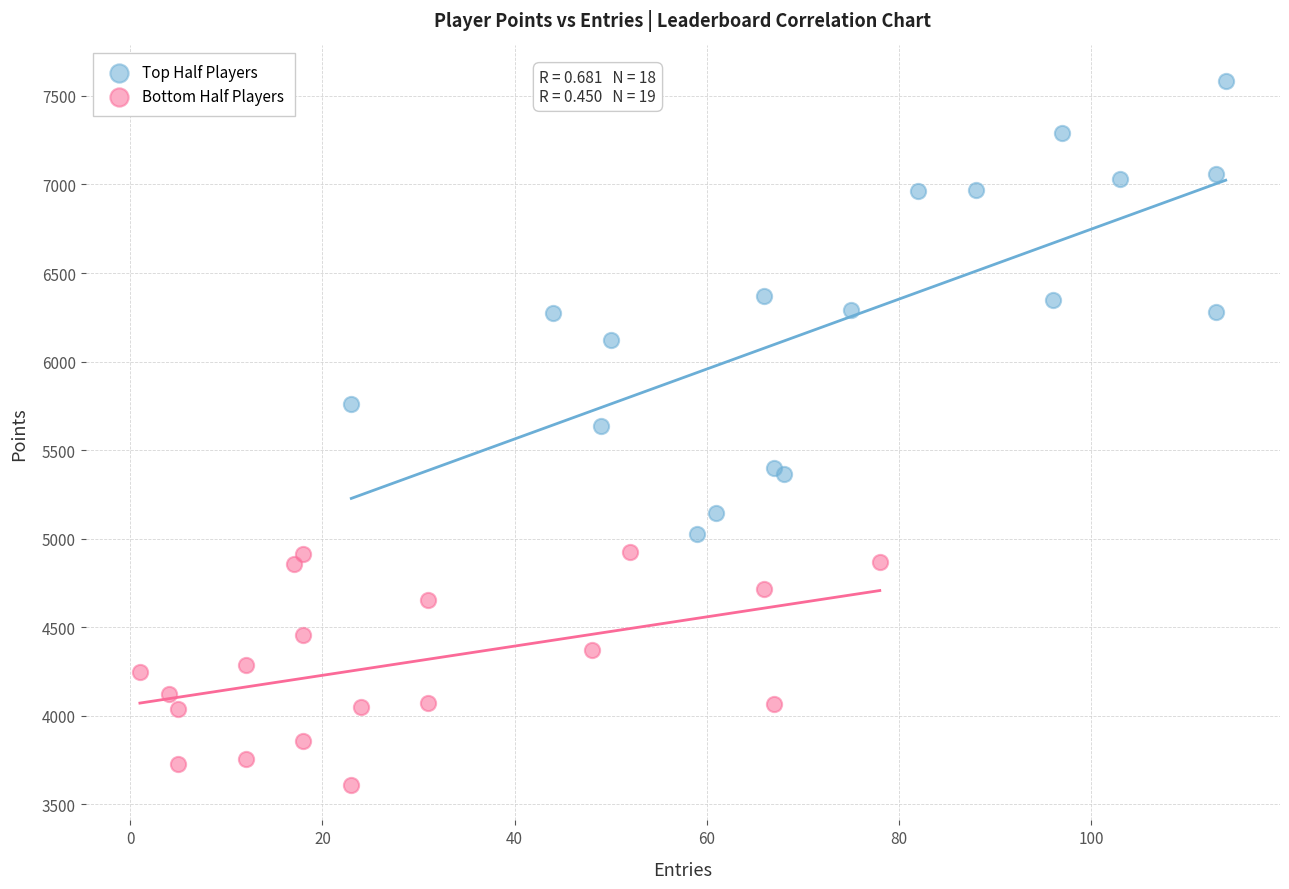

Which series contains the lowest Y value?

Bottom Half Players